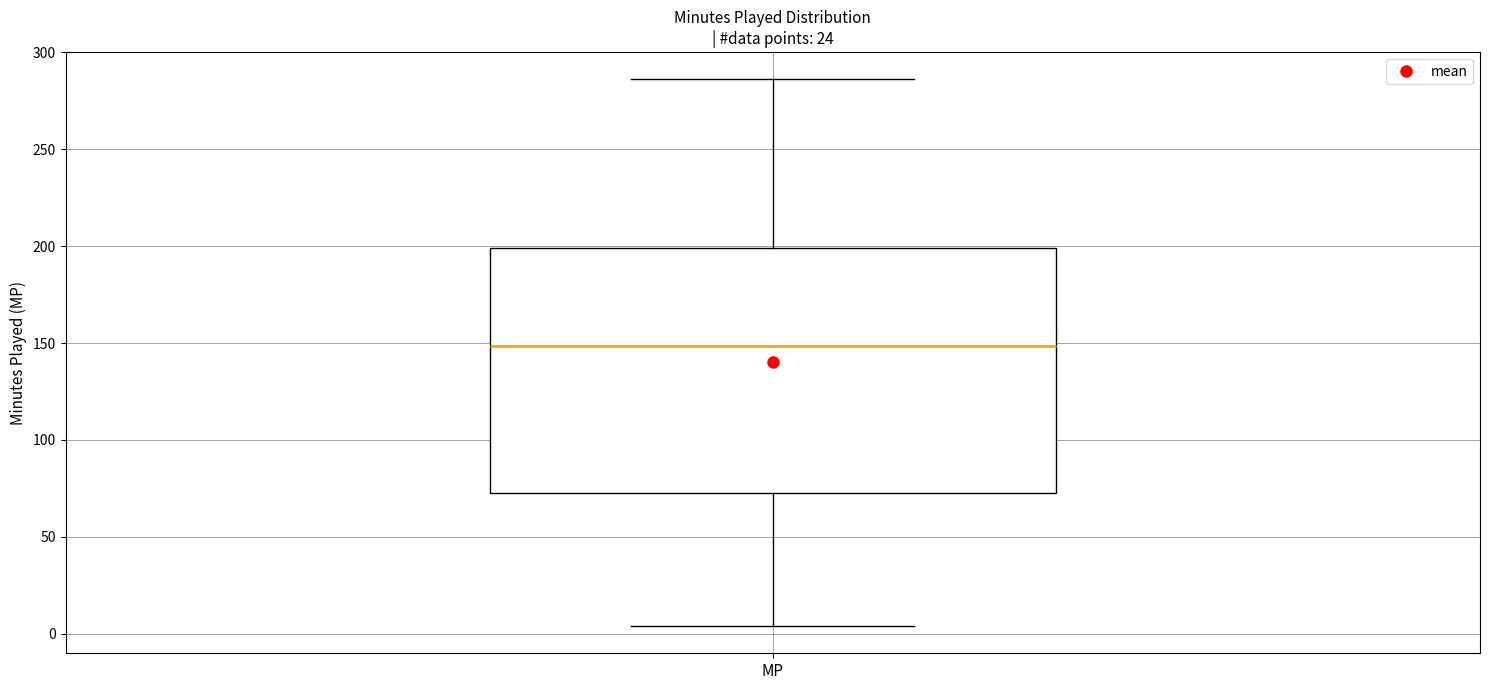

Read this box plot against the y-axis: the position of the median line, the range covered by the box, and the ends of both whiskers. The values are not printed on the chart, so give them approximately, as read against the axis.

median 150, box 75 to 200, whiskers 5 to 285